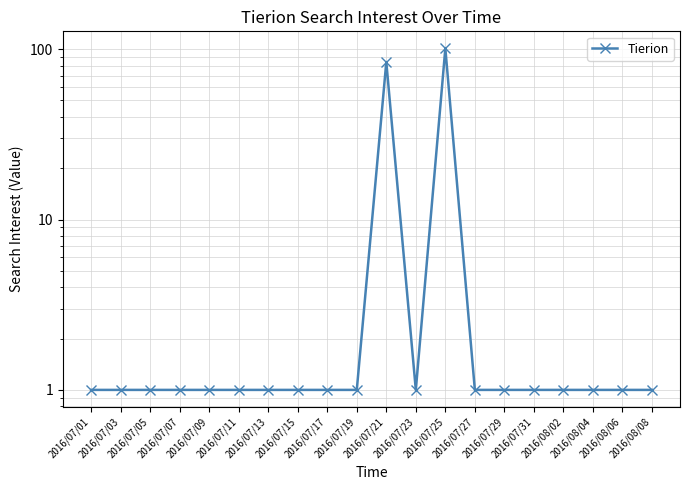

Reading left to right, list all the values displayed in this chart.

2016/07/01=1	2016/07/03=1	2016/07/05=1	2016/07/07=1	2016/07/09=1	2016/07/11=1	2016/07/13=1	2016/07/15=1	2016/07/17=1	2016/07/19=1	2016/07/21=84	2016/07/23=1	2016/07/25=101	2016/07/27=1	2016/07/29=1	2016/07/31=1	2016/08/02=1	2016/08/04=1	2016/08/06=1	2016/08/08=1